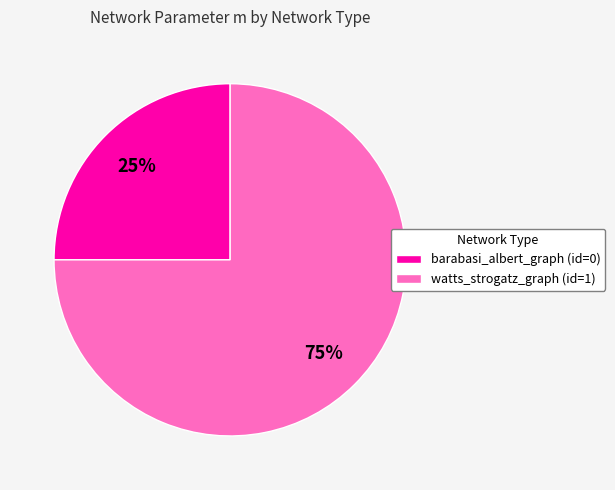

What is the ratio of the value at barabasi_albert_graph (id=0) to the value at watts_strogatz_graph (id=1)?

0.3